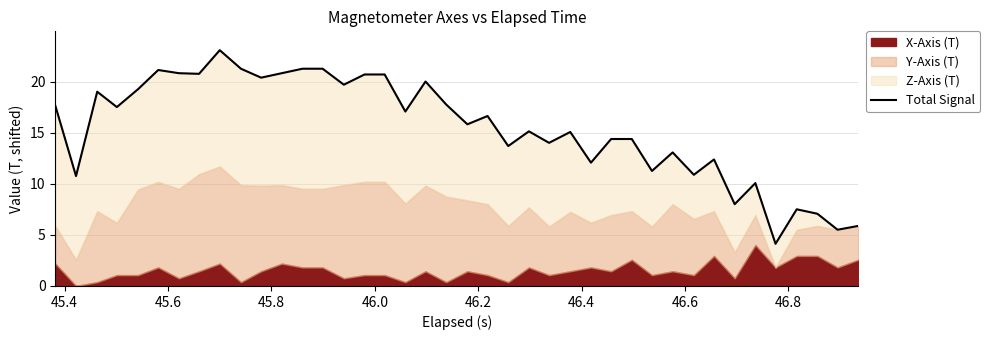

Does the chart display data point markers on the line(s)?

No